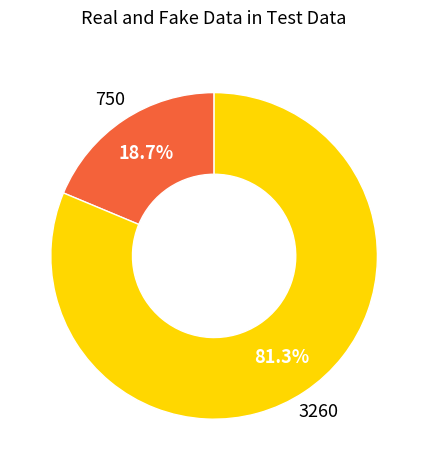

Does 3260 account for over 50% of the chart?

Yes